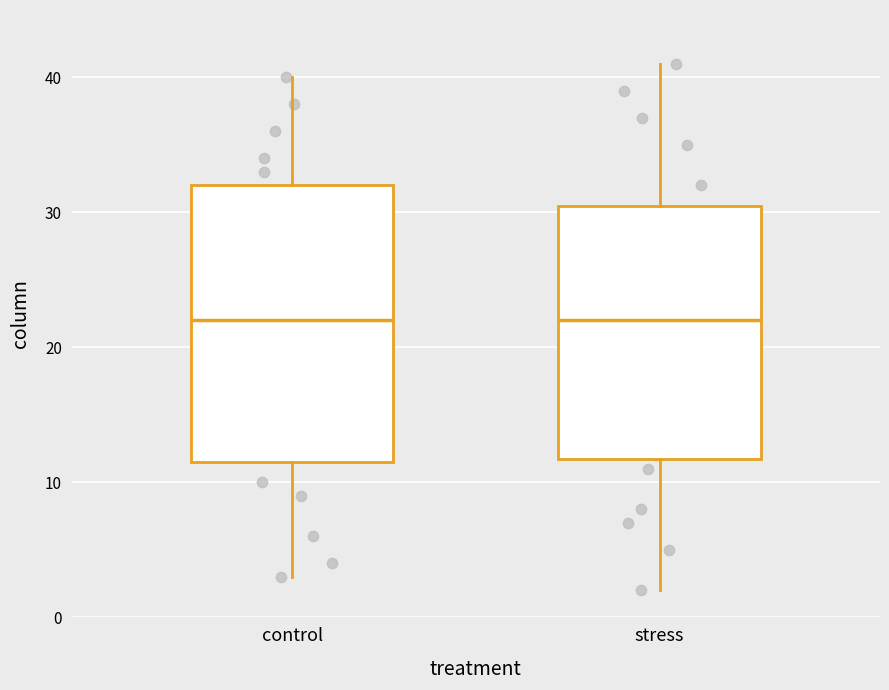

Where is the lower edge of the box for stress on the y-axis? The values are not printed on the chart, so give them approximately, as read against the axis.

12